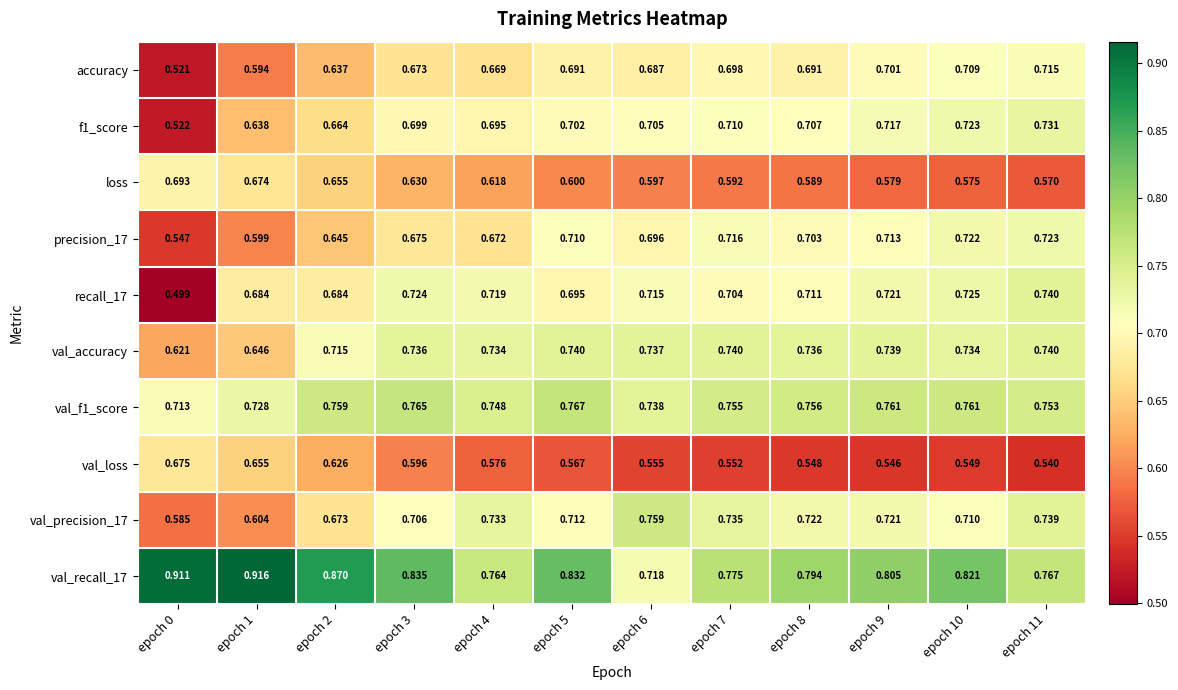

At how many categories does at least one series exceed 0?

12